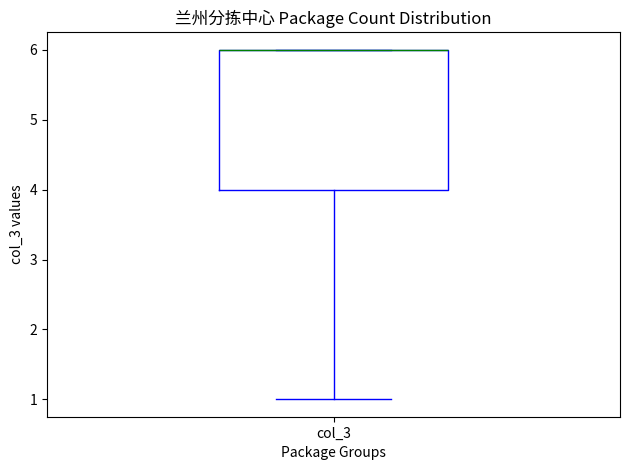

Transcribe this box plot: give where the median line is, the range the box spans, and where the two whiskers end, as read against the y-axis. The values are not printed on the chart, so give them approximately, as read against the axis.

median 6 (drawn on the box's upper edge), box 4 to 6, whiskers 1 to 6